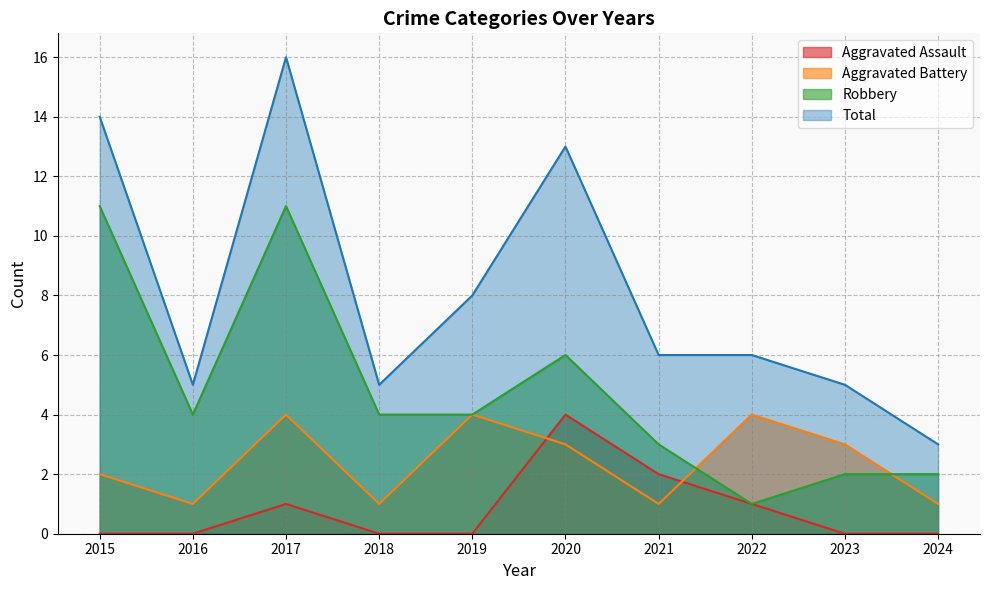

What is the difference between the Robbery values at 2015 and 2016?

7